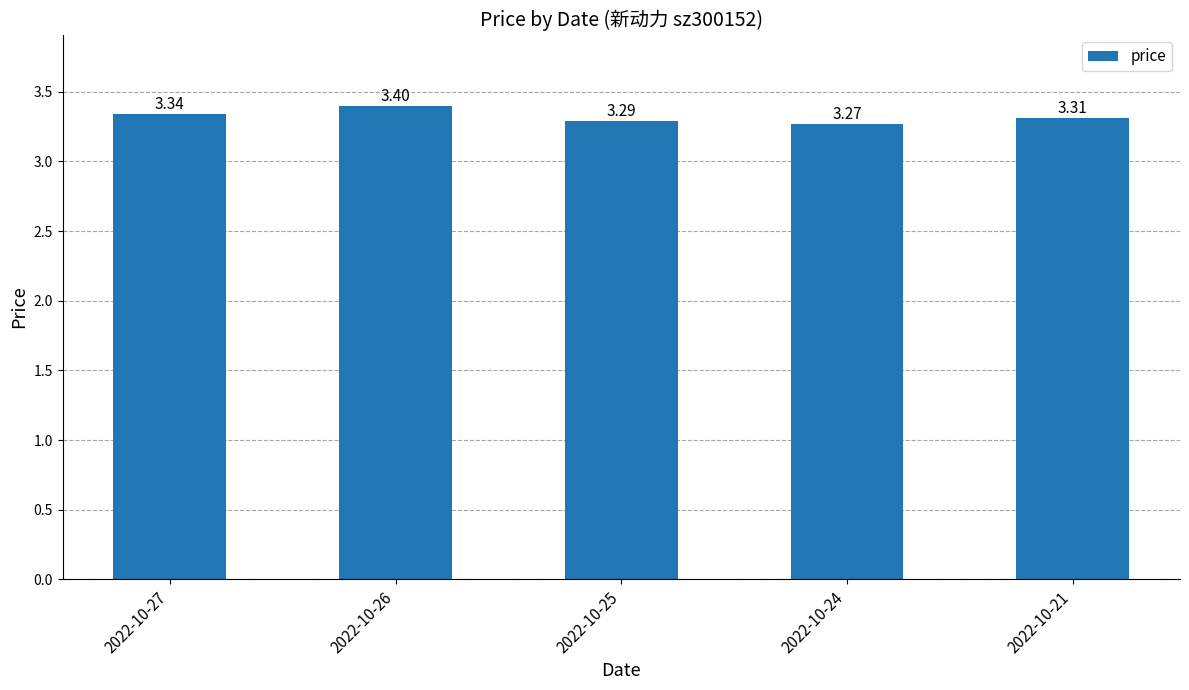

Rank the categories by value from lowest to highest.

2022-10-24, 2022-10-25, 2022-10-21, 2022-10-27, 2022-10-26